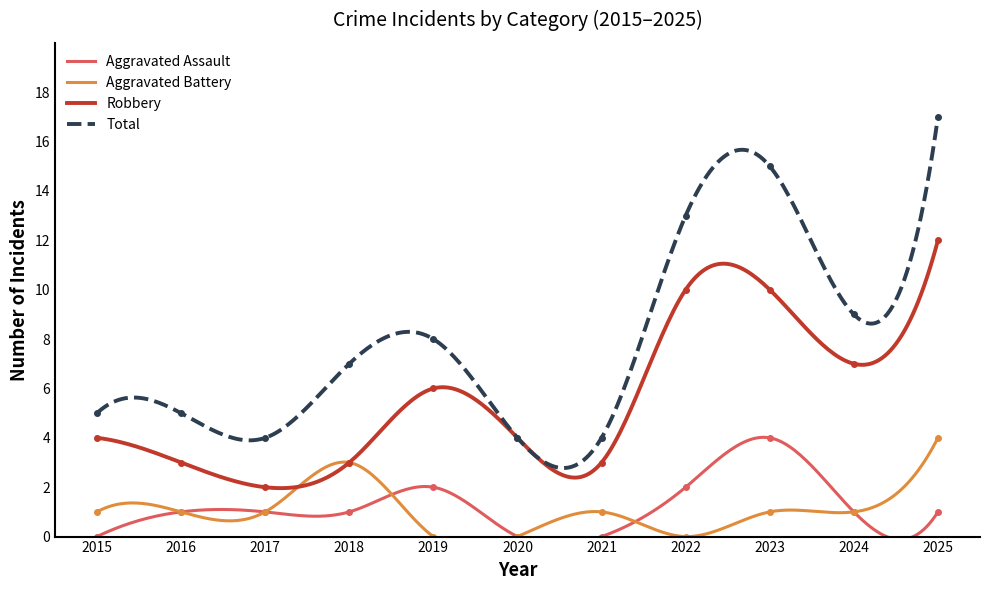

Rank the series by their maximum value, from highest to lowest.

Total, Robbery, Aggravated Assault, Aggravated Battery